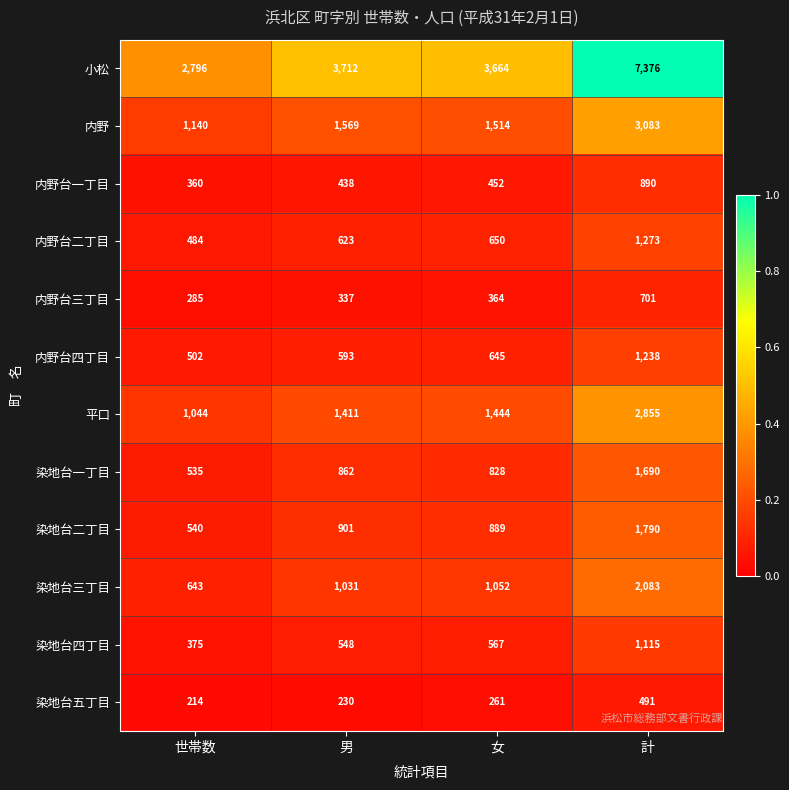

What is the spread (max minus min) of values at 世帯数?

2582